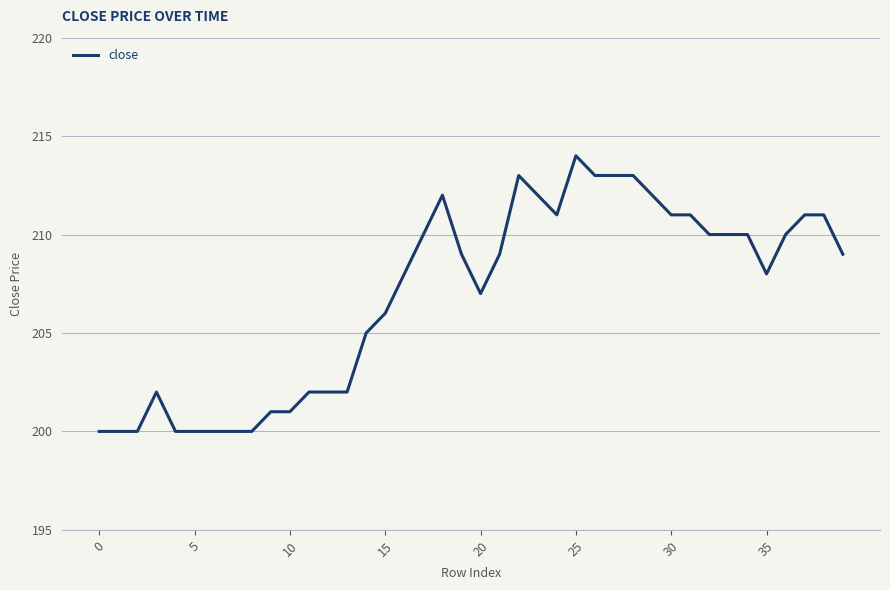

What is the minimum value shown in the chart?

200